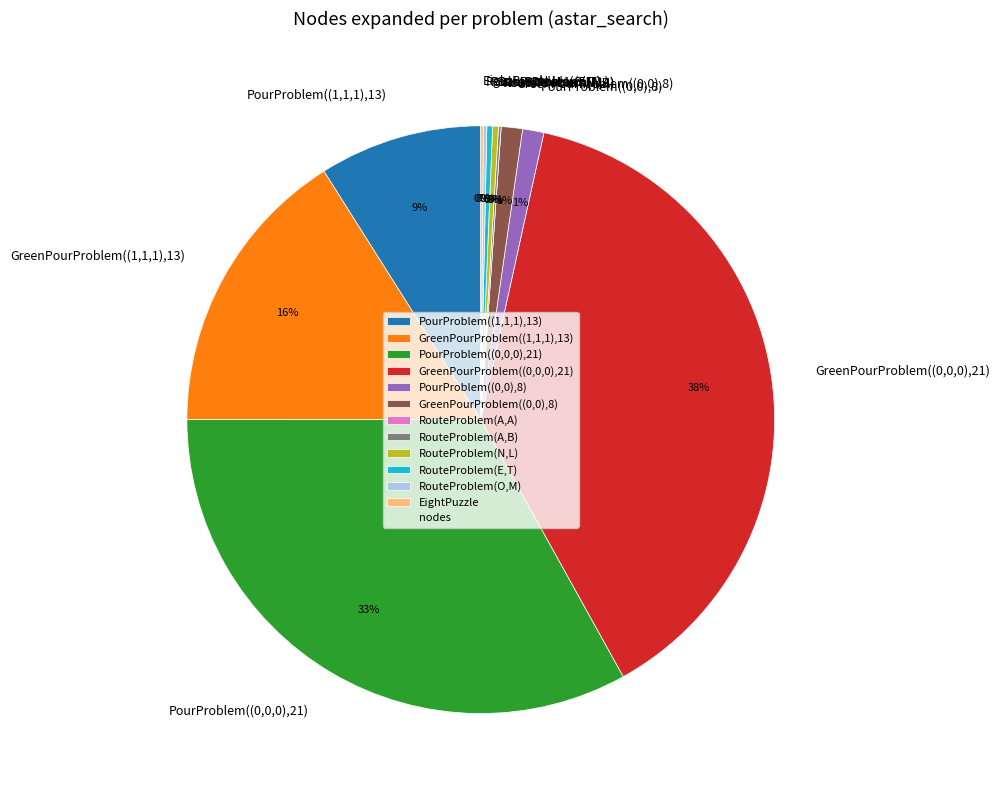

Which slice is the largest?

GreenPourProblem((0,0,0),21)